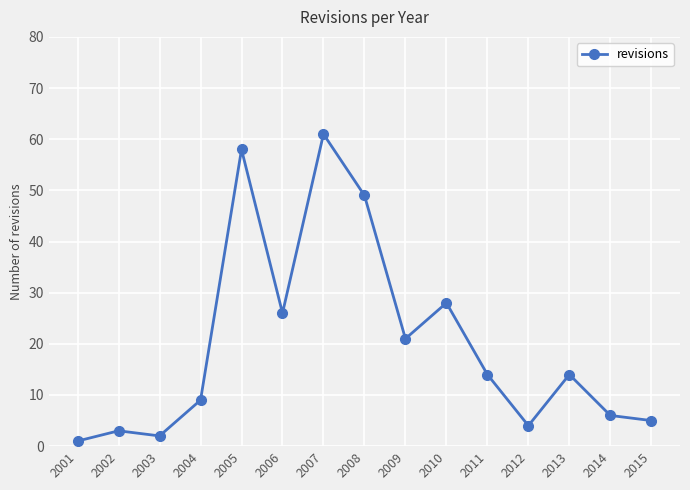

What is the ratio of the value at 2002 to the value at 2010?

0.1